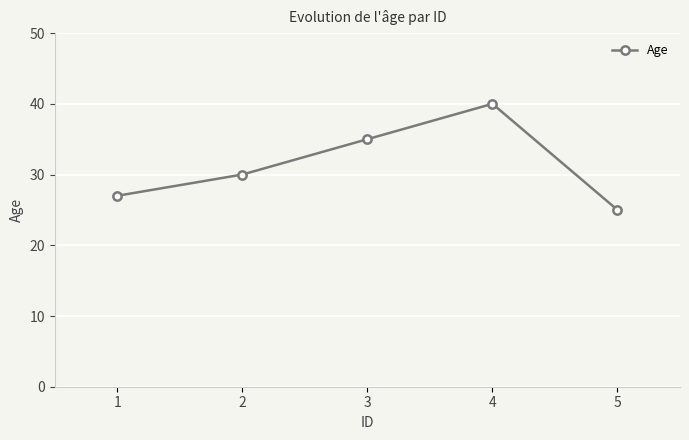

What value does the data have at 2, to the nearest 10?

30